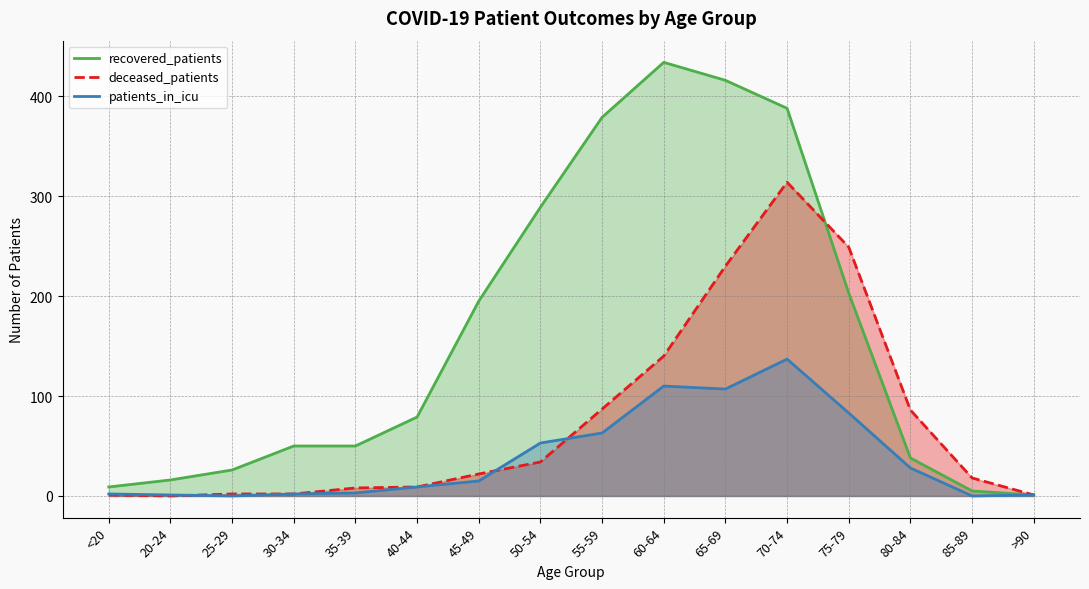

Reading left to right, transcribe all the data shown in this chart.

recovered_patients: <20=9	20-24=16	25-29=26	30-34=50	35-39=50	40-44=79	45-49=195	50-54=289	55-59=379	60-64=434	65-69=416	70-74=388	75-79=203	80-84=38	85-89=5	>90=1
deceased_patients: <20=1	20-24=0	25-29=2	30-34=2	35-39=8	40-44=9	45-49=22	50-54=34	55-59=87	60-64=140	65-69=230	70-74=314	75-79=249	80-84=86	85-89=18	>90=1
patients_in_icu: <20=2	20-24=1	25-29=0	30-34=2	35-39=3	40-44=9	45-49=15	50-54=53	55-59=63	60-64=110	65-69=107	70-74=137	75-79=83	80-84=28	85-89=0	>90=1